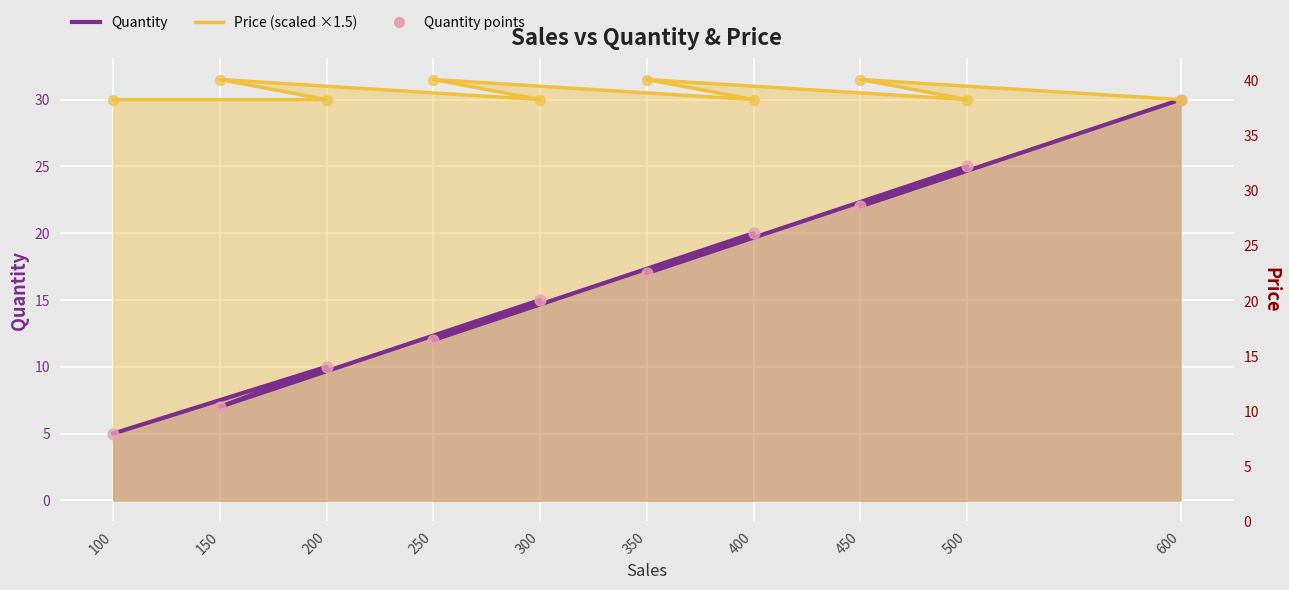

Which series reaches the maximum Y coordinate?

Price